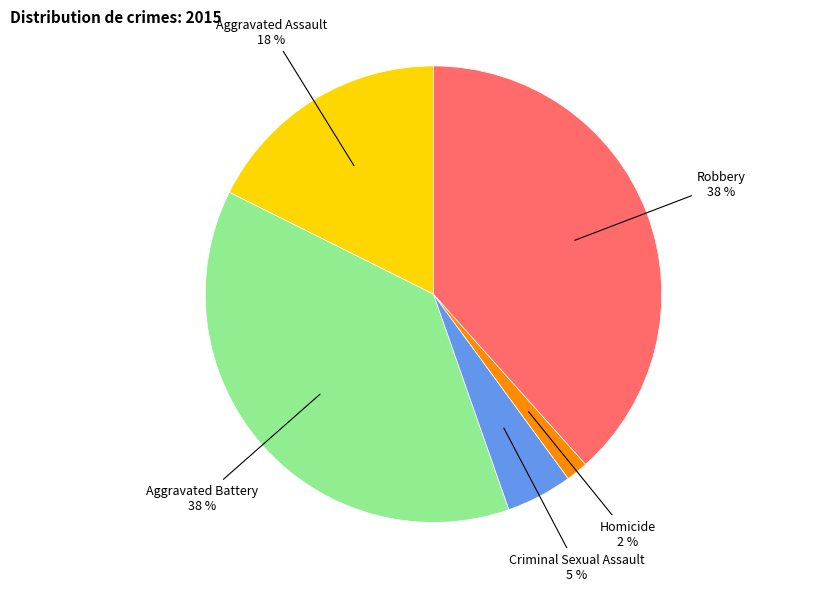

How many segments does this pie chart have?

5